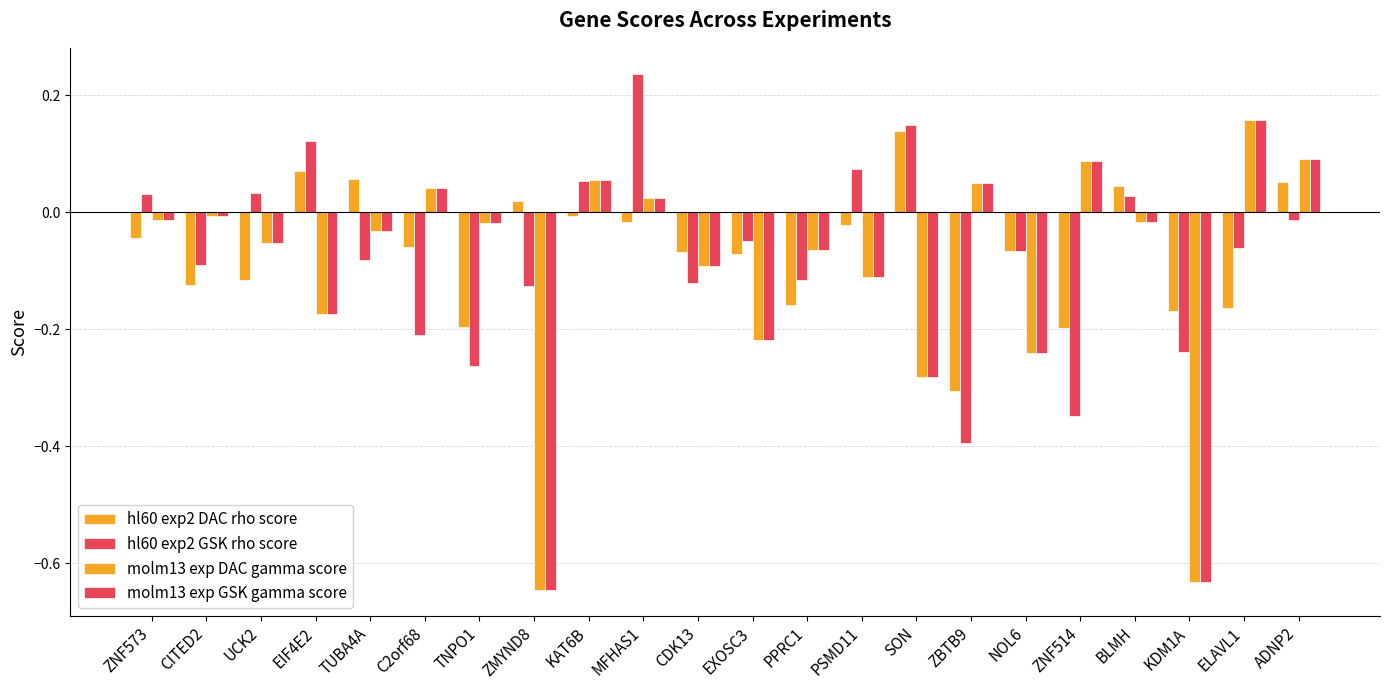

How many bars are there in total?

88